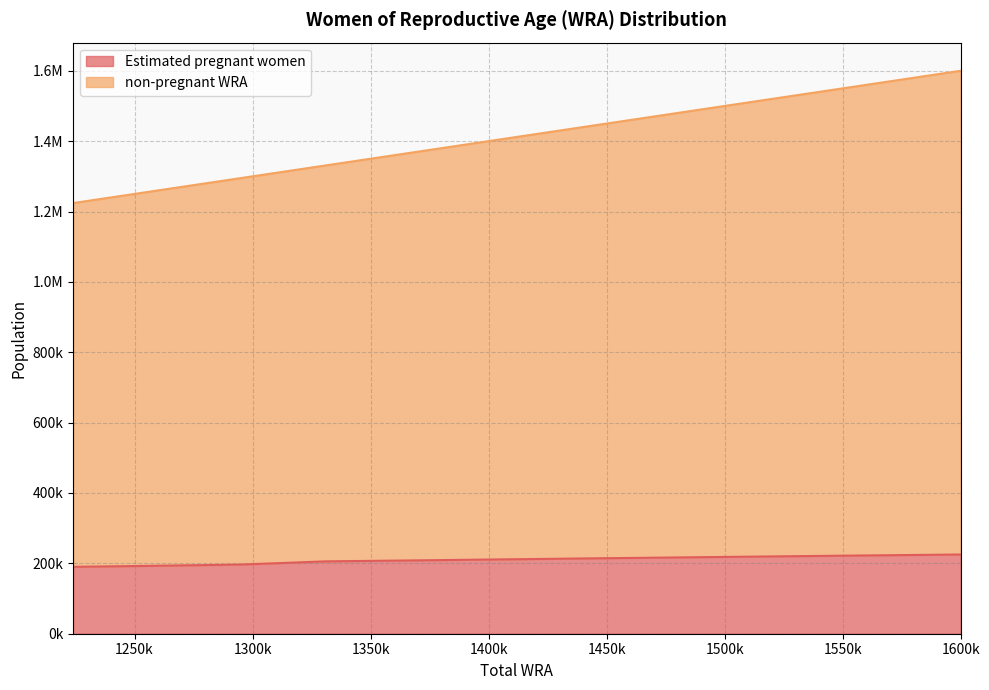

What is the sum of all non-pregnant WRA values?

15494000.0